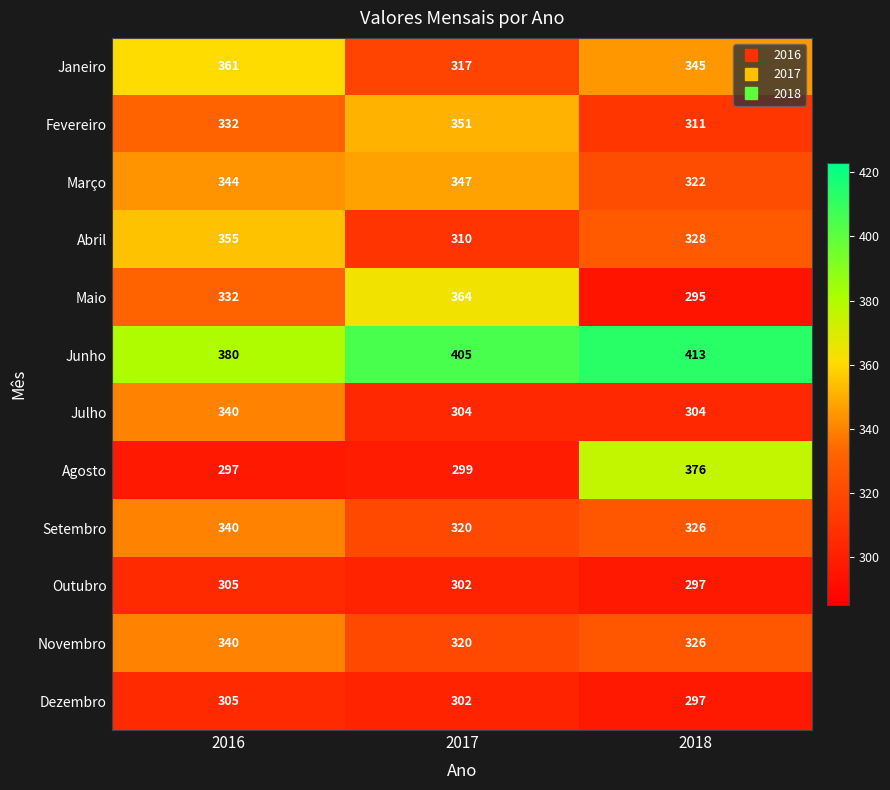

At how many categories does at least one series exceed 350?

3